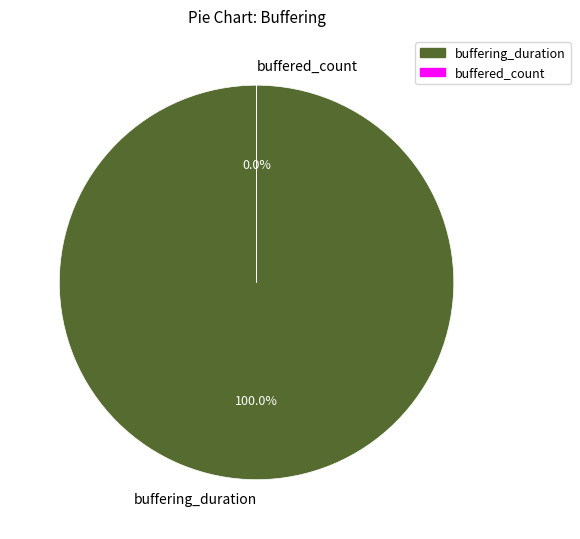

Is there a majority slice in this chart?

Yes